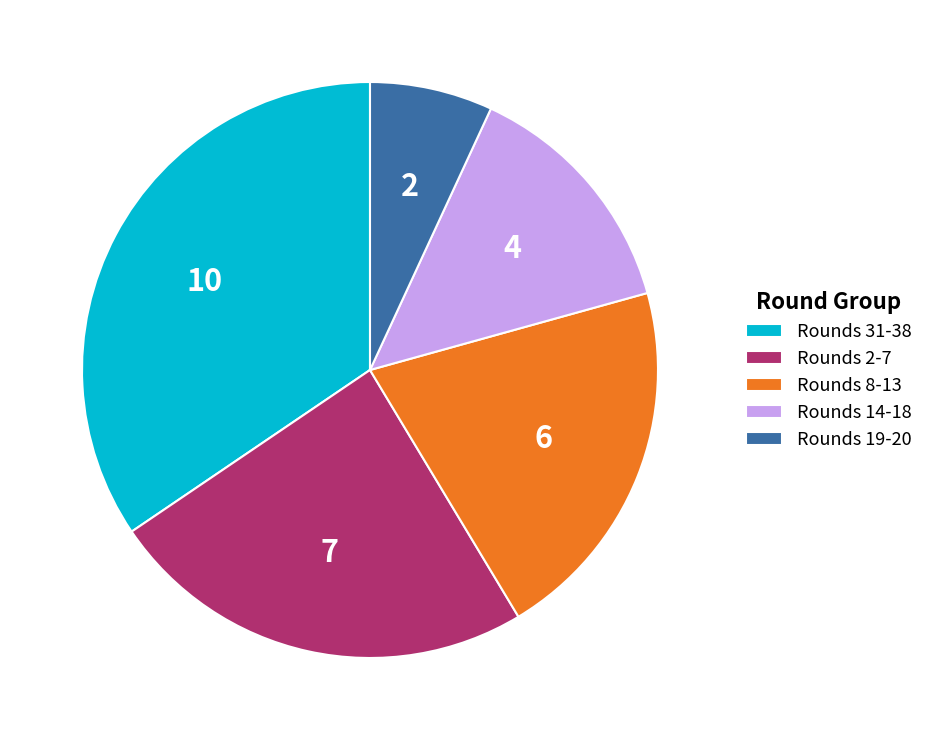

Which has a higher value, Rounds 31-38 or Rounds 14-18?

Rounds 31-38